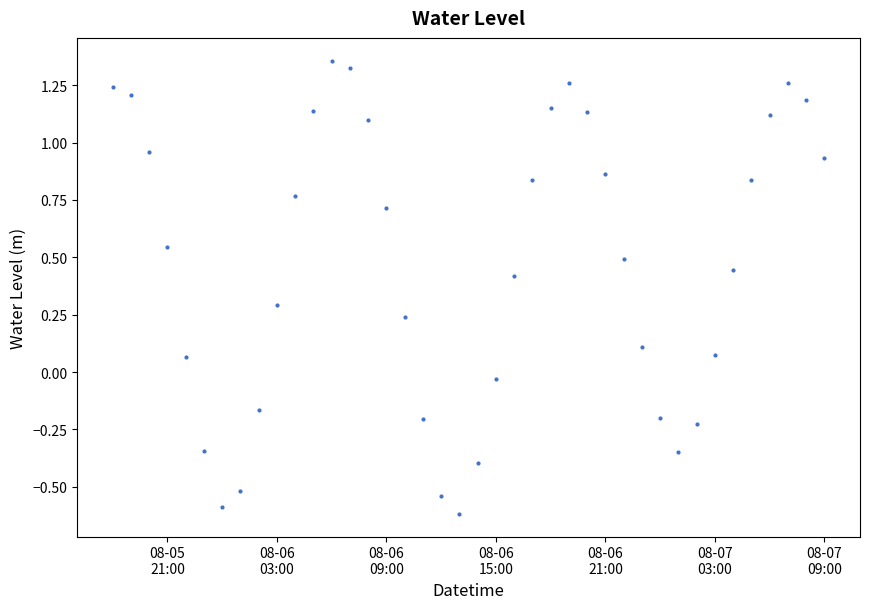

What is the minimum value shown in the chart?

-0.6